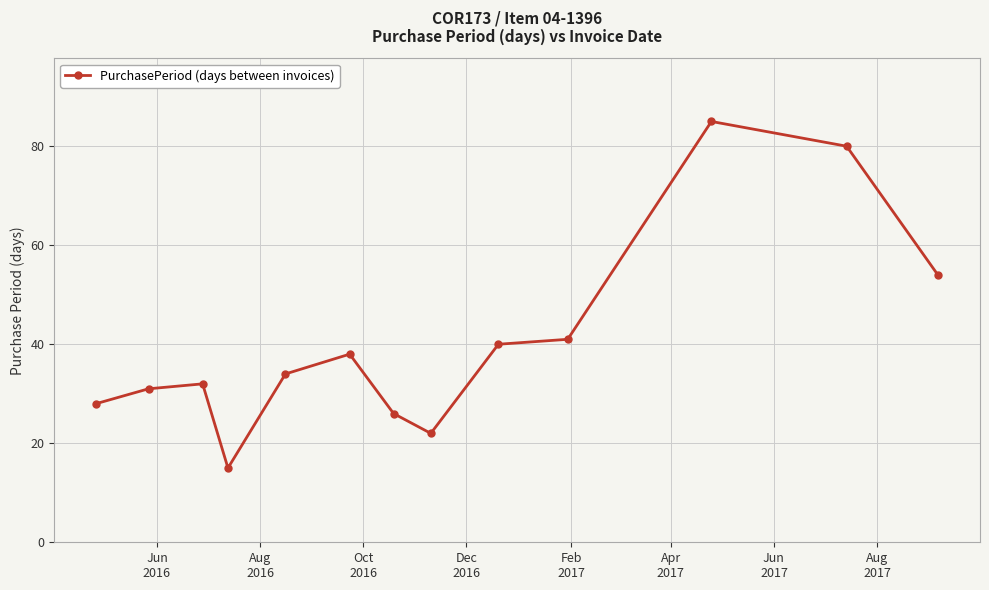

What is the value of the 5th point from the left?

34